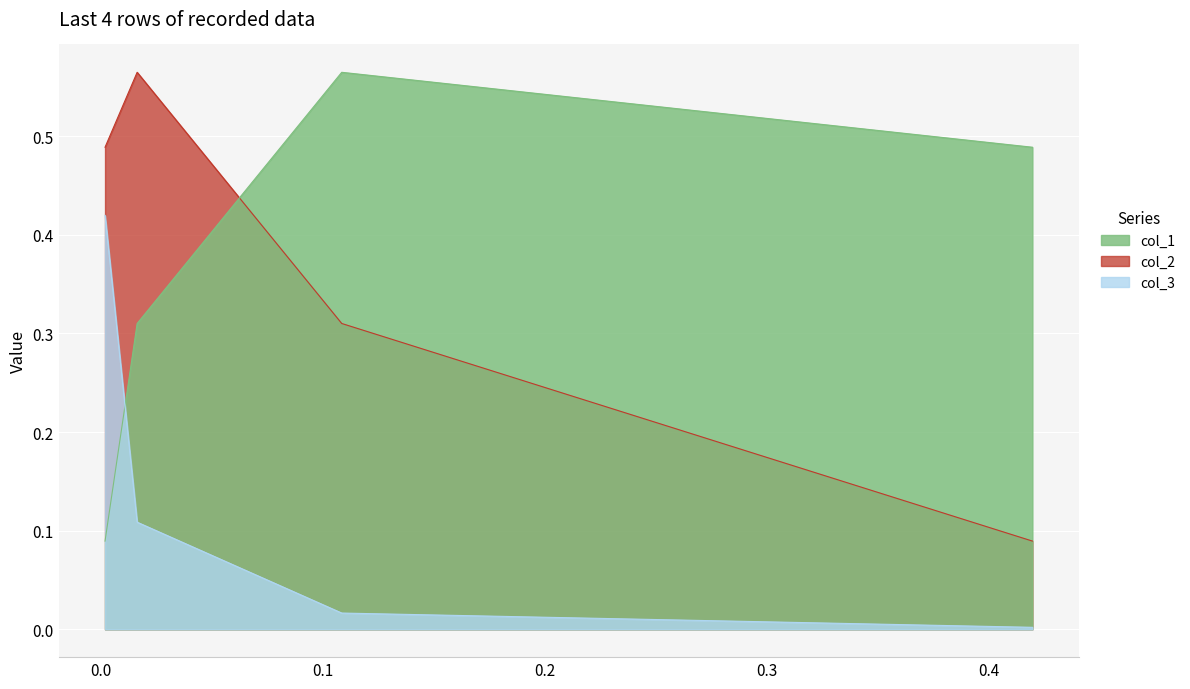

At 0.0020064461171068987, list the series in order from smallest to largest.

col_1, col_3, col_2